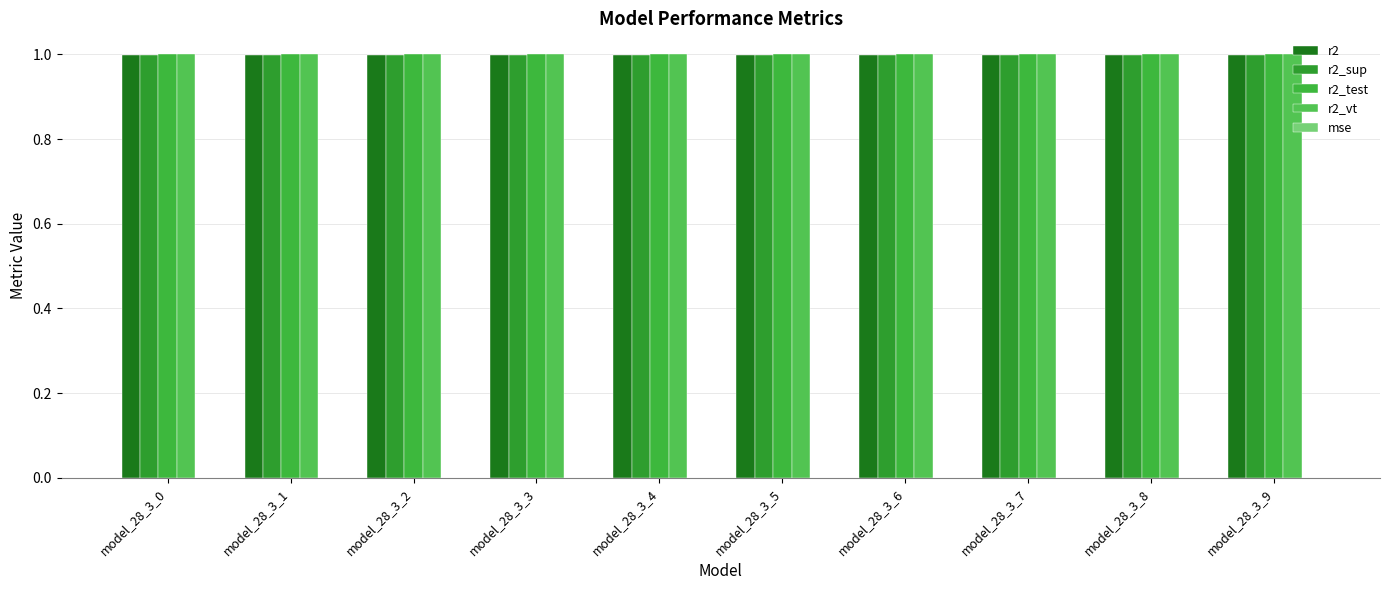

At which label does r2 reach its peak?

model_28_3_0